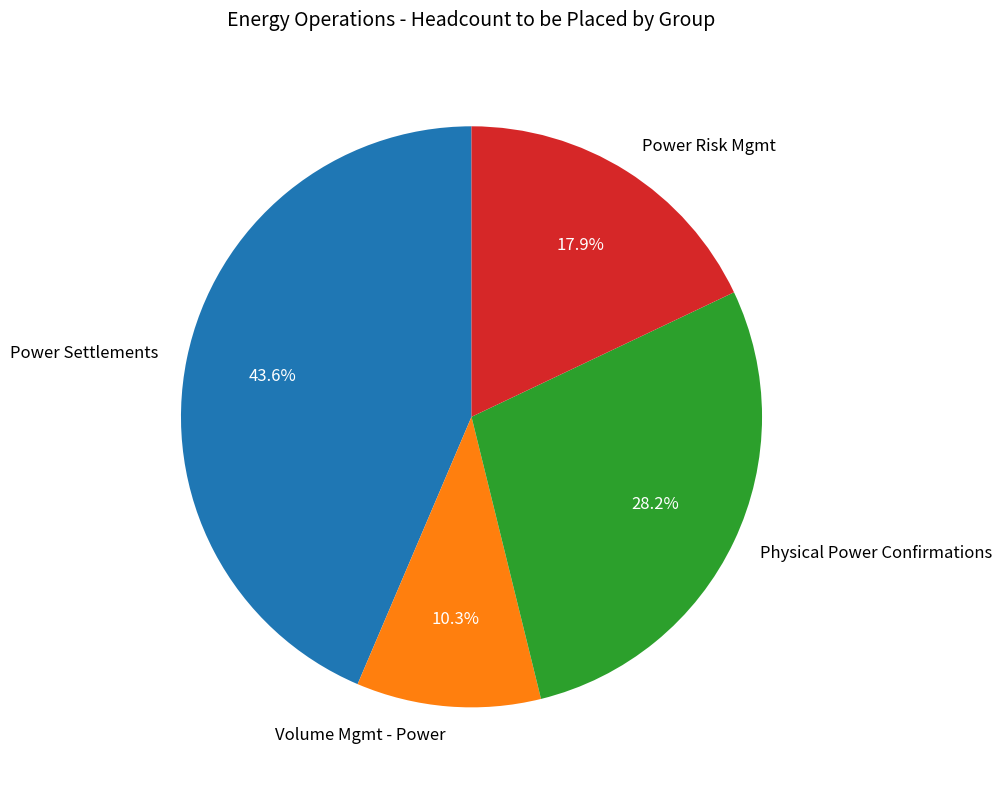

To the nearest percent, what is the difference between the largest and smallest slice percentages?

33%